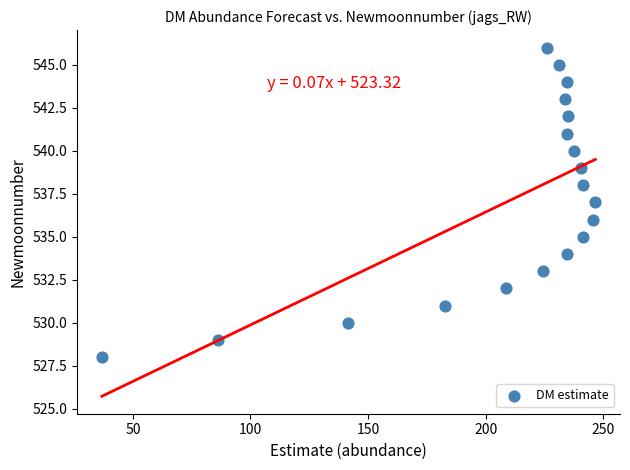

What is the range of Y values (max minus min)?

18